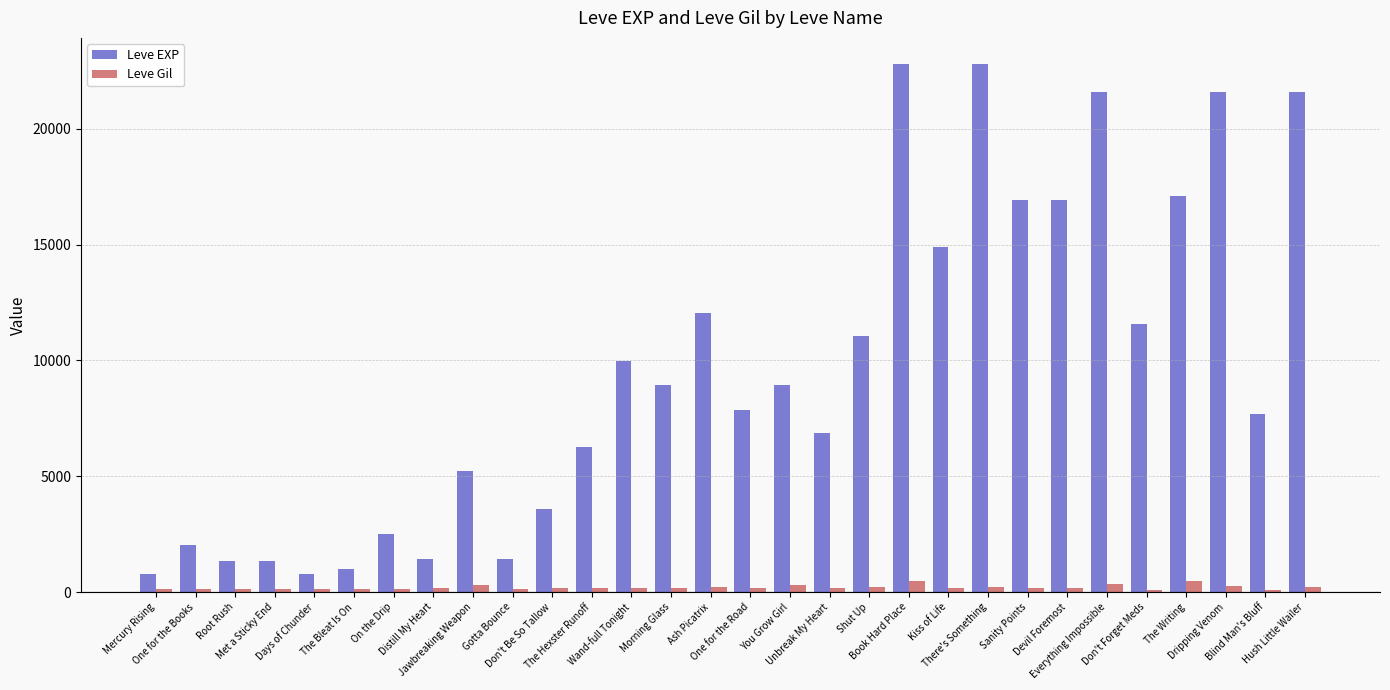

What is the greatest value displayed?

22790